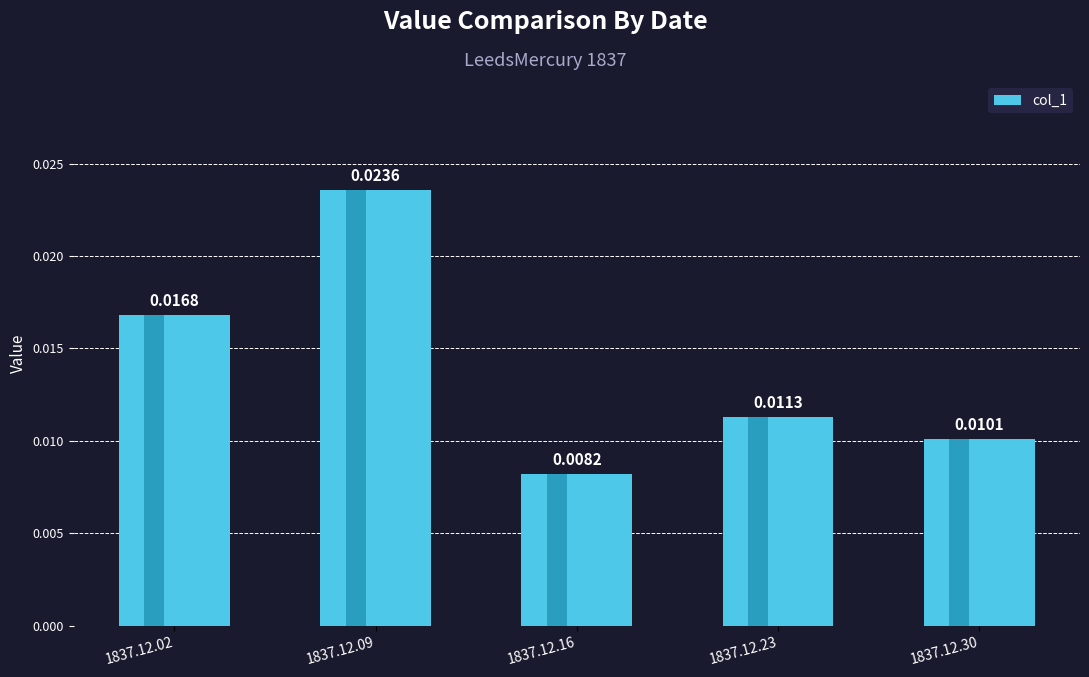

Count the values in the range 0 to 1.

5